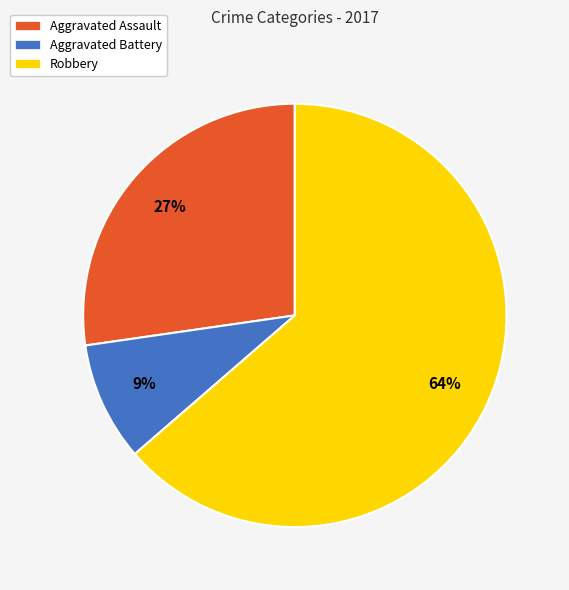

What is the largest slice in the pie chart?

Robbery